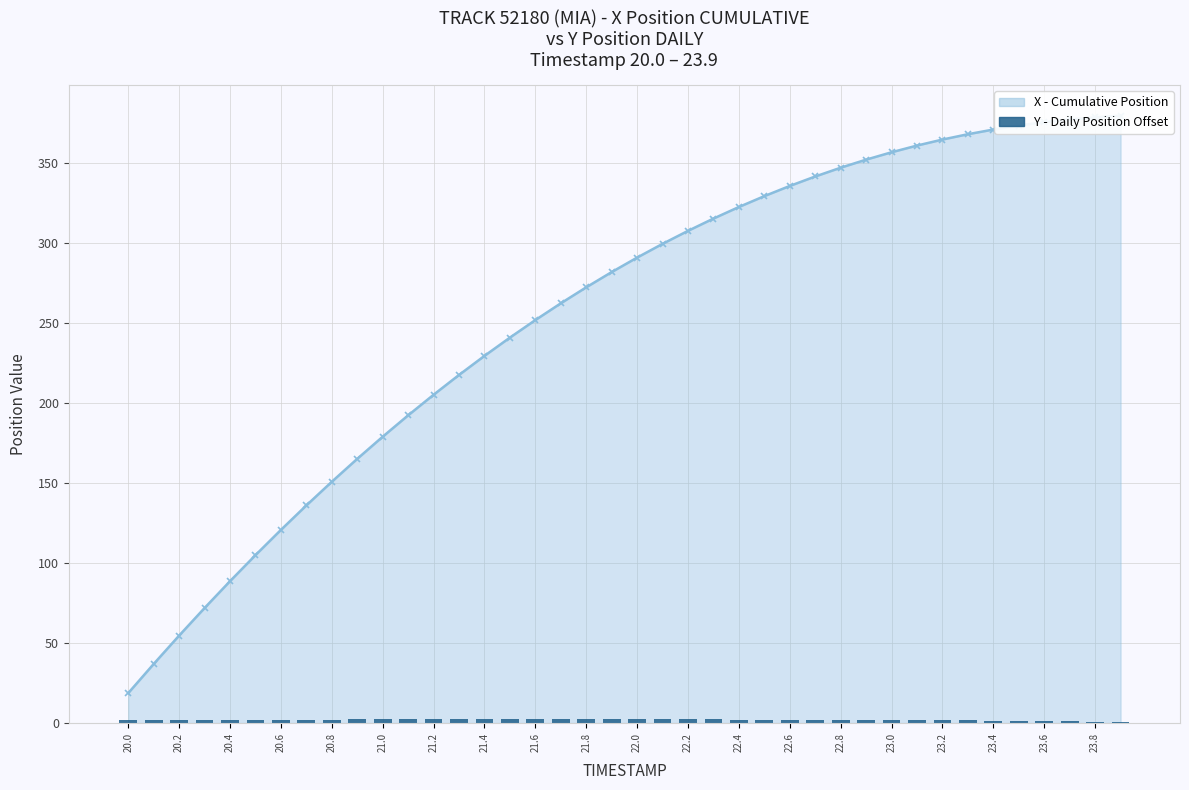

What position from the left is 23.2?

33